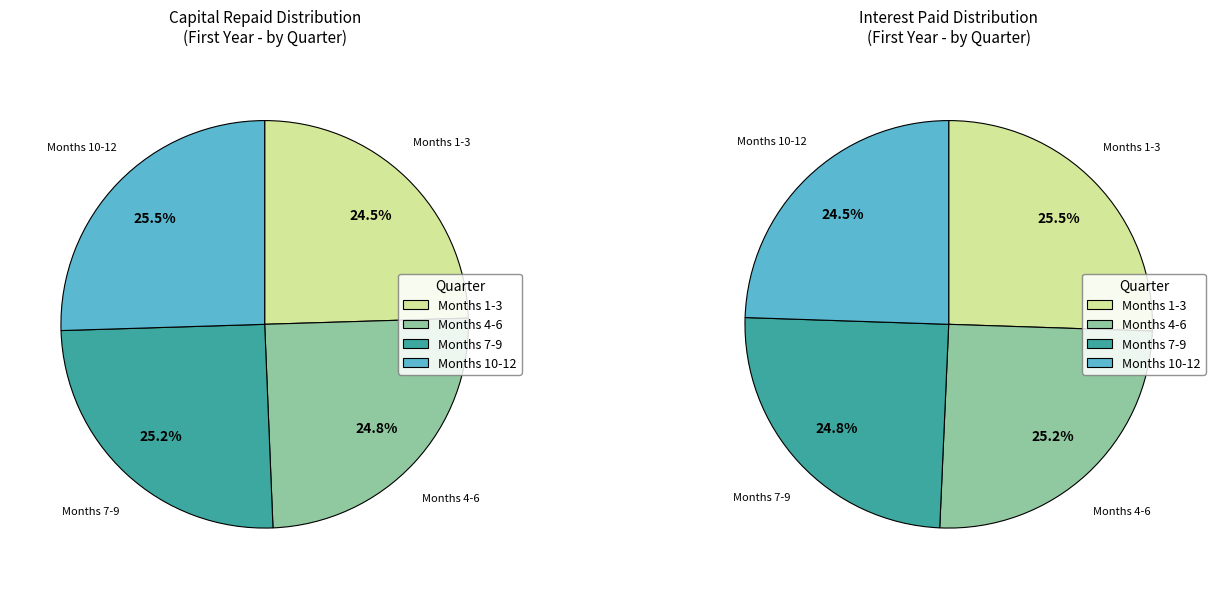

True or false: Month 3 accounts for 8% of the total.

True